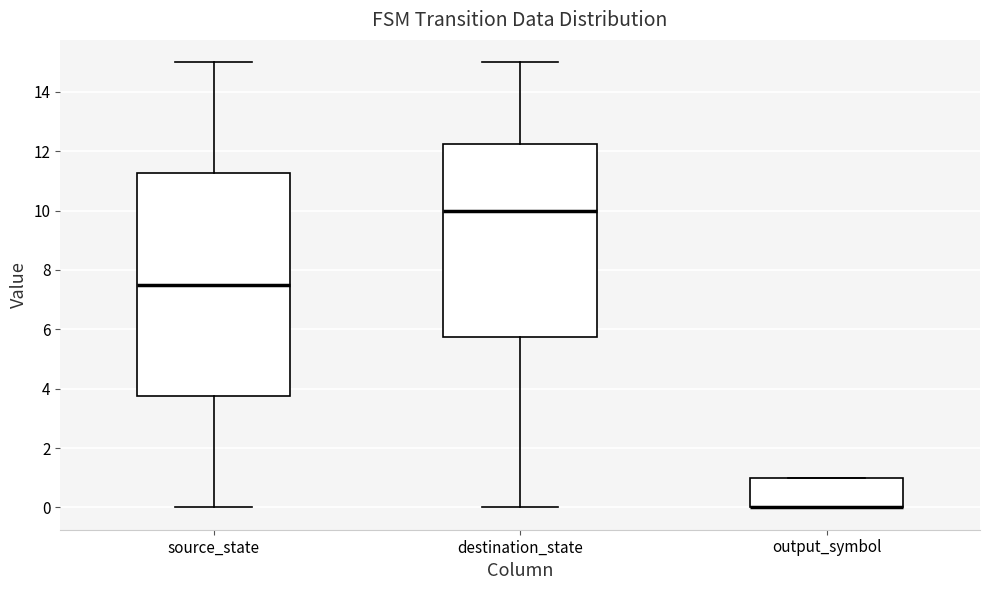

Reading left to right, read every box against the y-axis: the position of its median line, the range the box covers, and the ends of its whiskers. The values are not printed on the chart, so give them approximately, as read against the axis.

source_state: median 7.6, box 3.8 to 11.2, whiskers 0.0 to 15.0
destination_state: median 10.0, box 5.8 to 12.2, whiskers 0.0 to 15.0
output_symbol: median 0.0 (drawn on the box's lower edge), box 0.0 to 1.0, whiskers 0.0 to 1.0